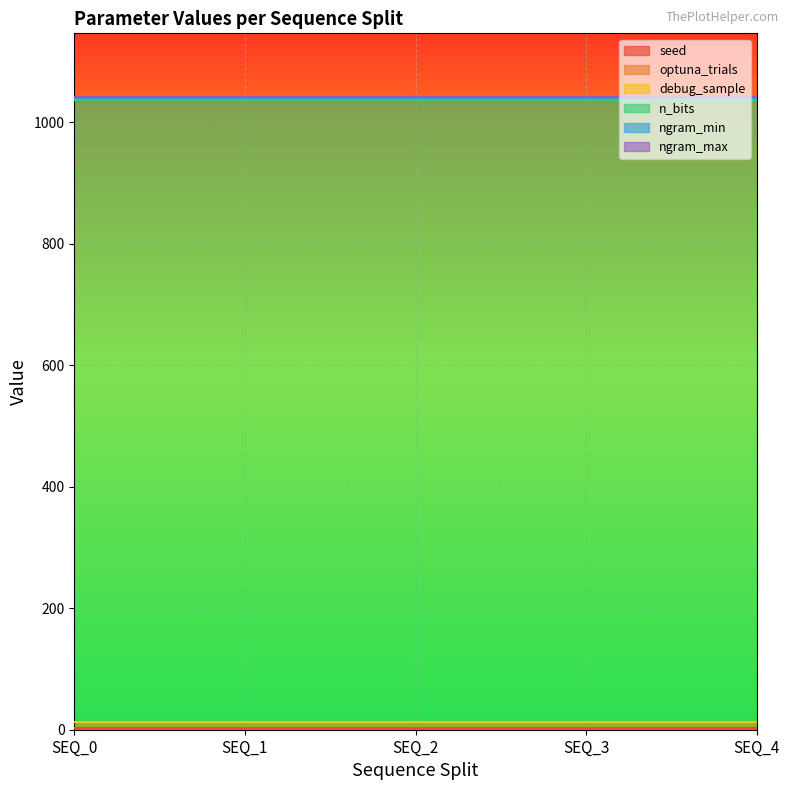

Is it true that optuna_trials equals 2.1 at SEQ_1?

False